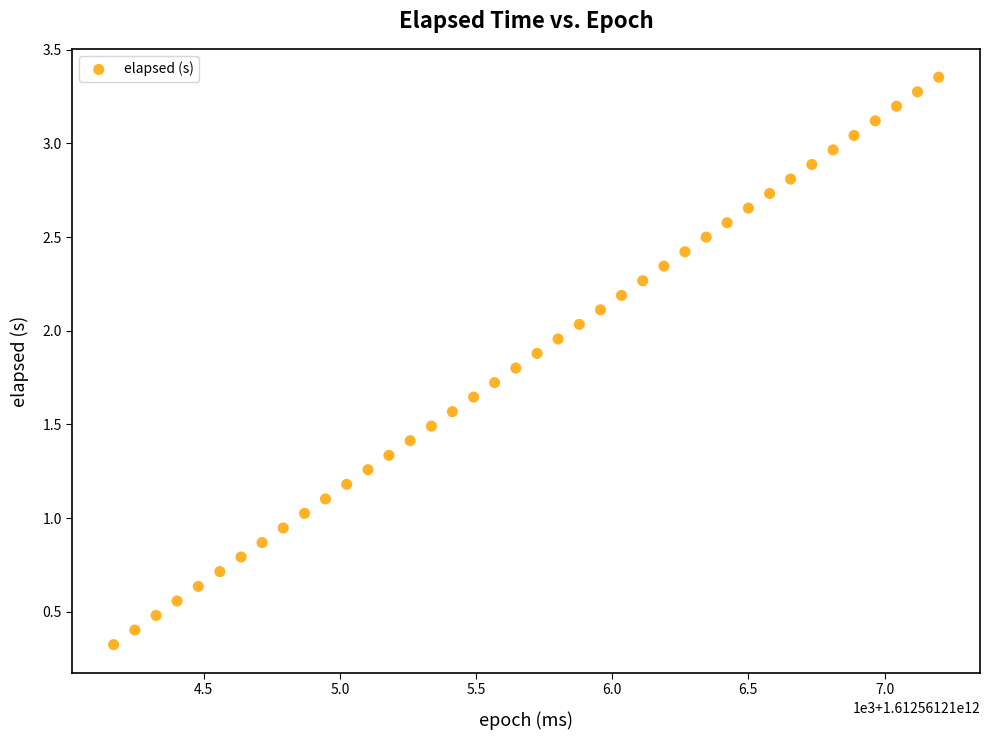

Count the number of points in this scatter plot.

40